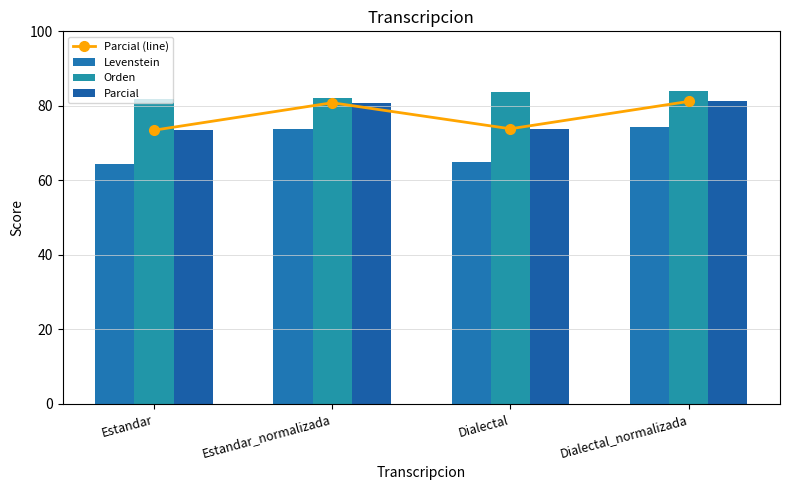

What is the difference between the maximum and minimum values in the Parcial series?

7.7